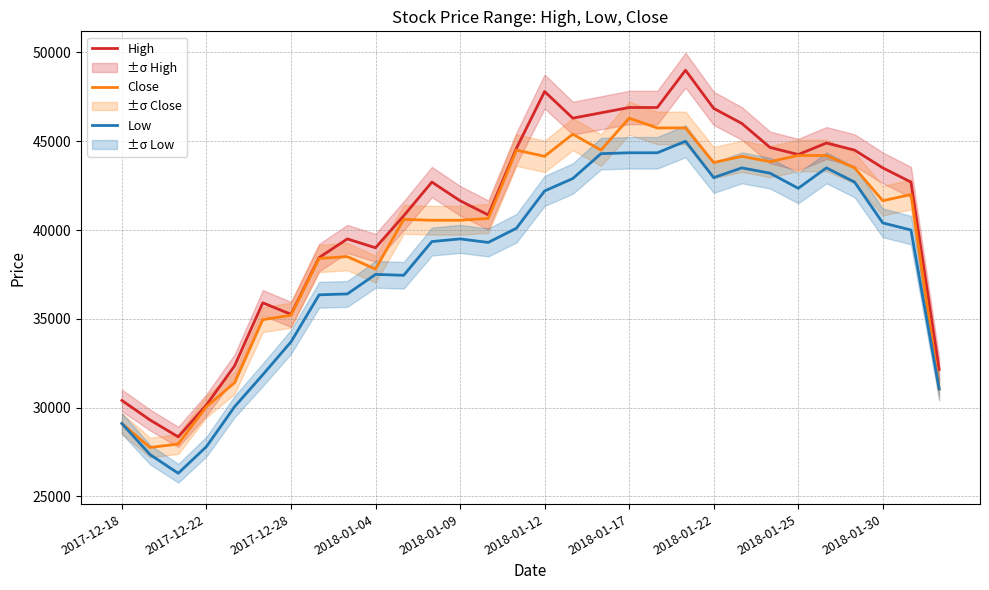

True or false: High has a value of 16130 at 2018-01-30.

False